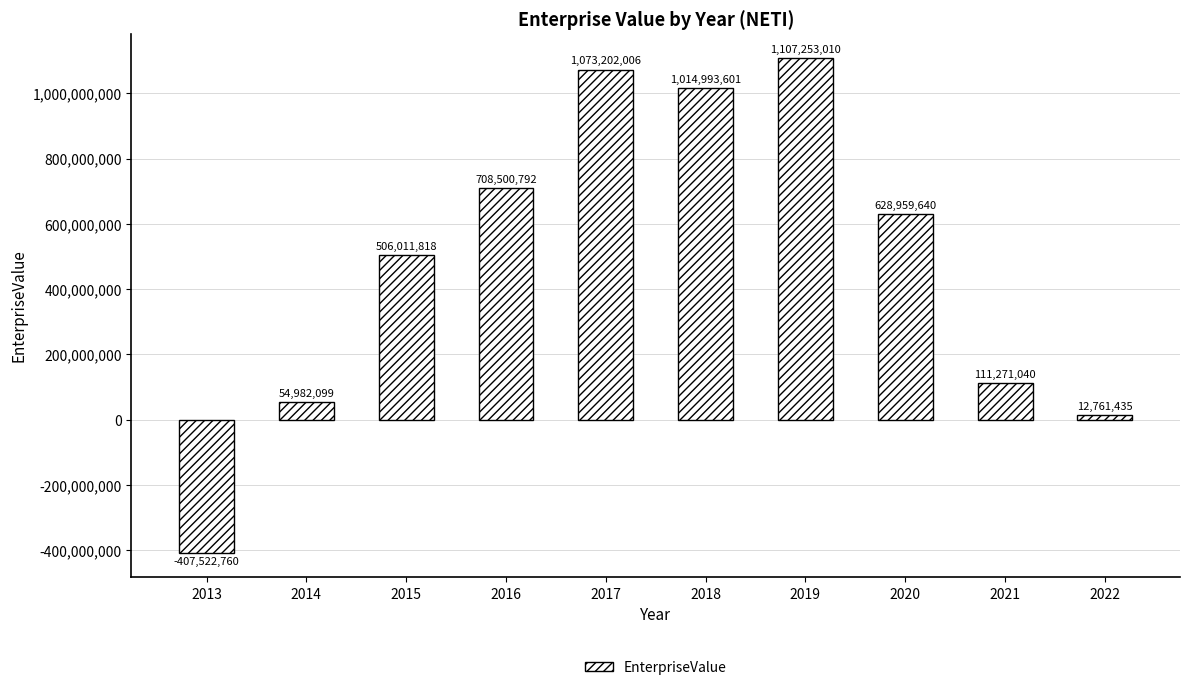

How many positive values are there?

9